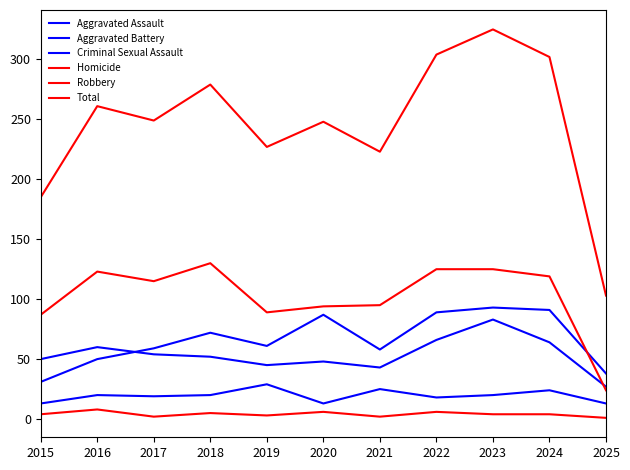

At which category does Homicide reach its first local peak?

2016